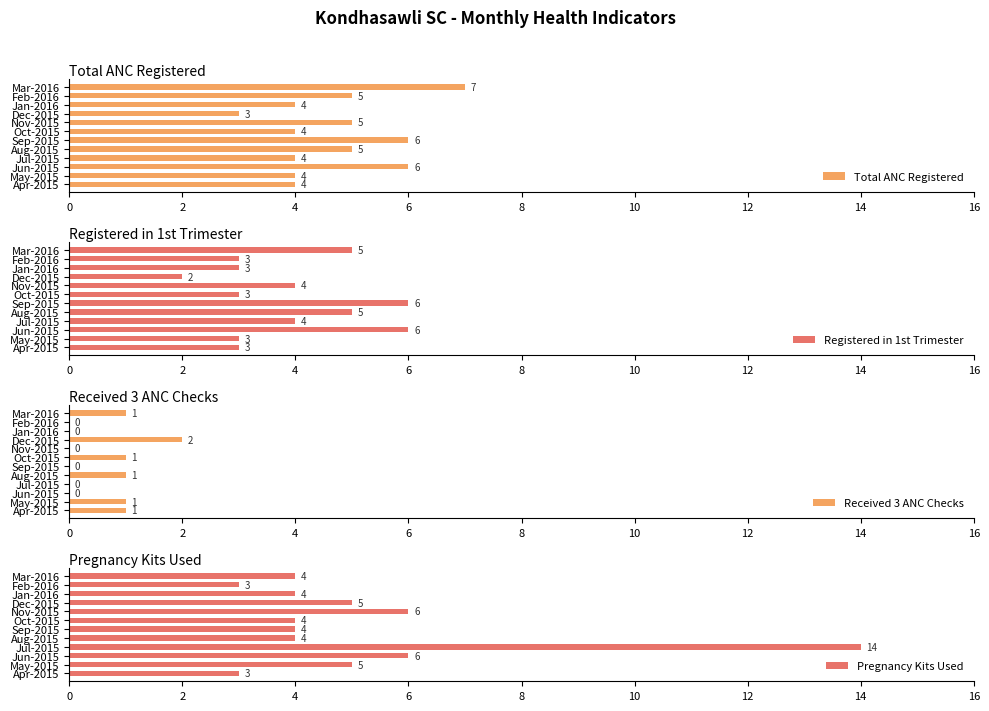

What is the highest value of the Total ANC Registered series?

7